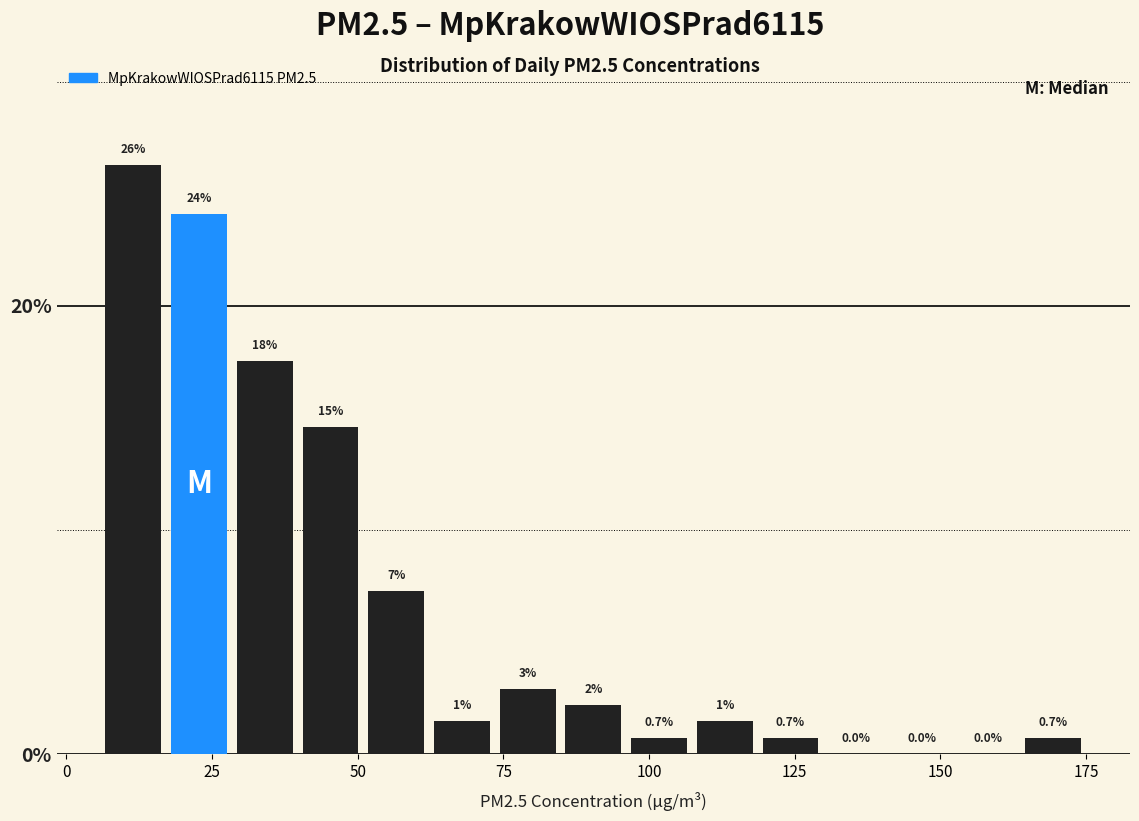

Read against the x-axis, roughly where is the centre of the tallest bar?

10